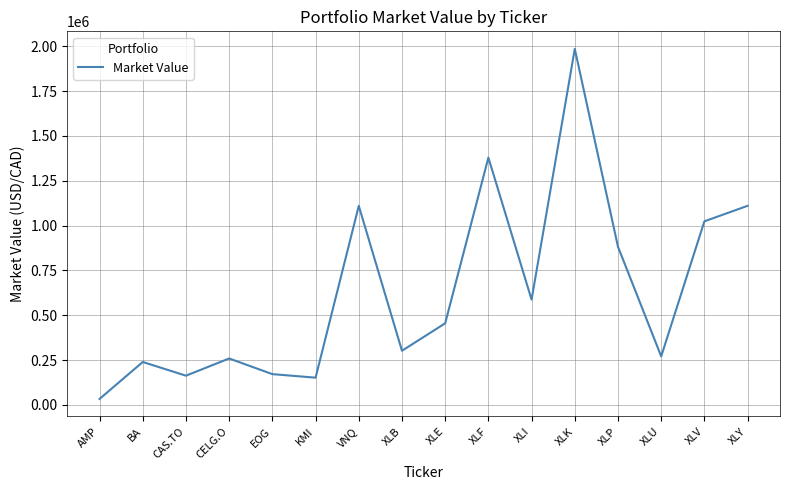

What is the difference between the maximum and minimum values?

1952794.9